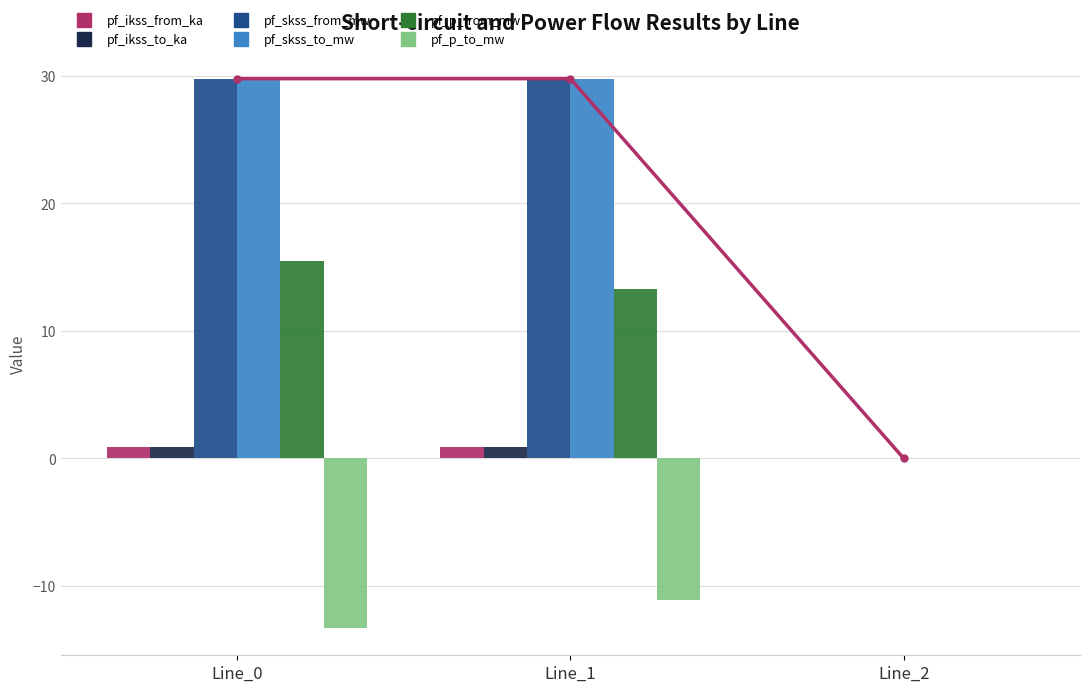

How many categories are shown in the chart?

3